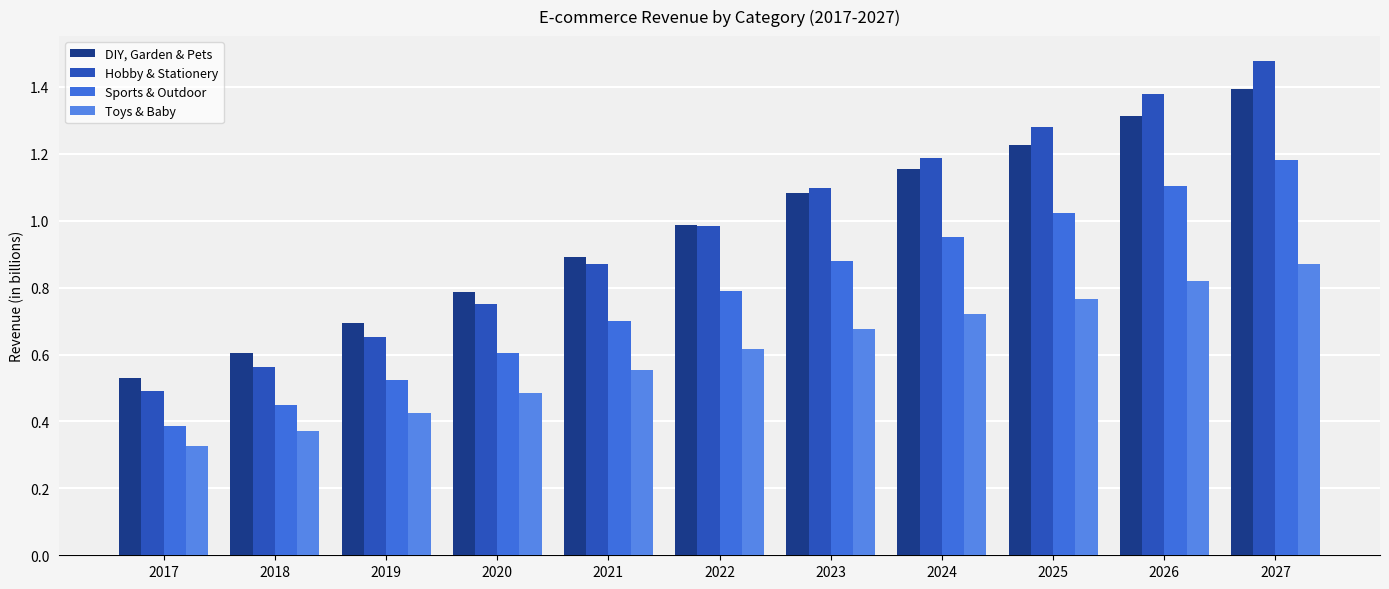

Reading left to right, extract all data points from this chart.

DIY, Garden & Pets: 2017=0.5	2018=0.6	2019=0.7	2020=0.8	2021=0.9	2022=1.0	2023=1.1	2024=1.2	2025=1.2	2026=1.3	2027=1.4
Hobby & Stationery: 2017=0.5	2018=0.6	2019=0.7	2020=0.8	2021=0.9	2022=1.0	2023=1.1	2024=1.2	2025=1.3	2026=1.4	2027=1.5
Sports & Outdoor: 2017=0.4	2018=0.4	2019=0.5	2020=0.6	2021=0.7	2022=0.8	2023=0.9	2024=1.0	2025=1.0	2026=1.1	2027=1.2
Toys & Baby: 2017=0.3	2018=0.4	2019=0.4	2020=0.5	2021=0.6	2022=0.6	2023=0.7	2024=0.7	2025=0.8	2026=0.8	2027=0.9